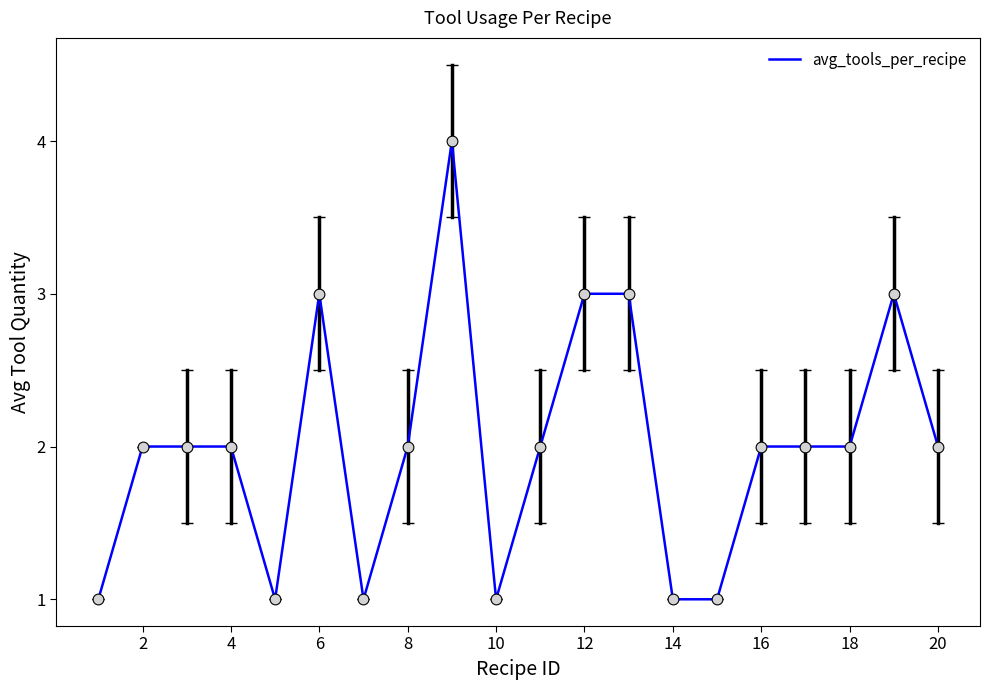

What is the greatest value displayed?

4